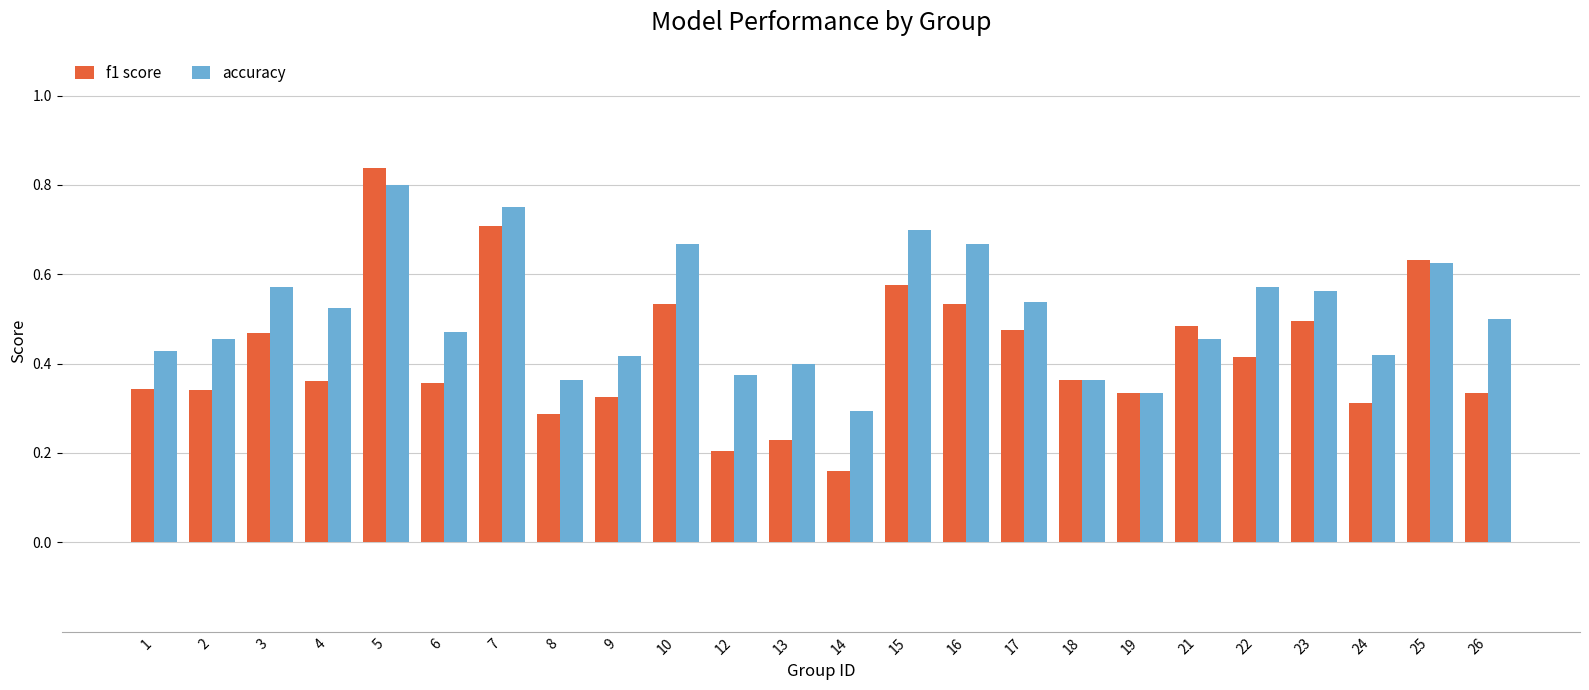

What is the total value across all series at 21?

0.9